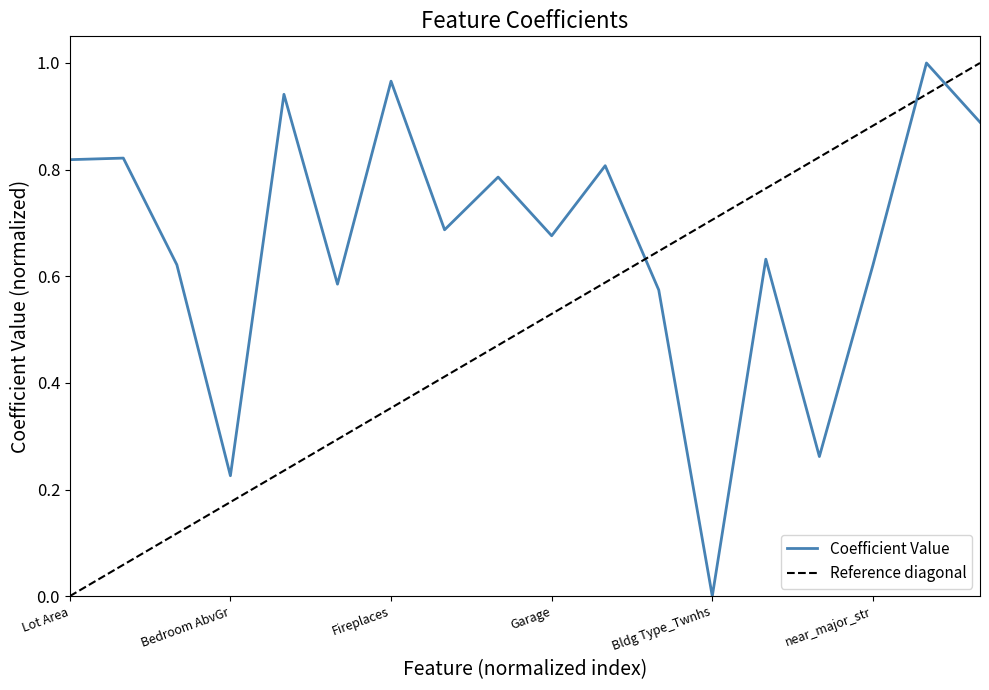

Reading left to right, what are all the values shown in this chart?

Lot Area=0.8	Gr Liv Area=0.8	Full Bath=0.6	Bedroom AbvGr=0.2	Lot Shape=0.9	Land Contour=0.6	Fireplaces=1.0	Paved Drive=0.7	property_age=0.8	Garage=0.7	Bldg Type_2fmCon=0.8	Bldg Type_Duplex=0.6	Bldg Type_Twnhs=0.0	Bldg Type_TwnhsE=0.6	near_railroad=0.3	near_major_str=0.6	near_pos_feature=1.0	overall_qual_and_cond=0.9